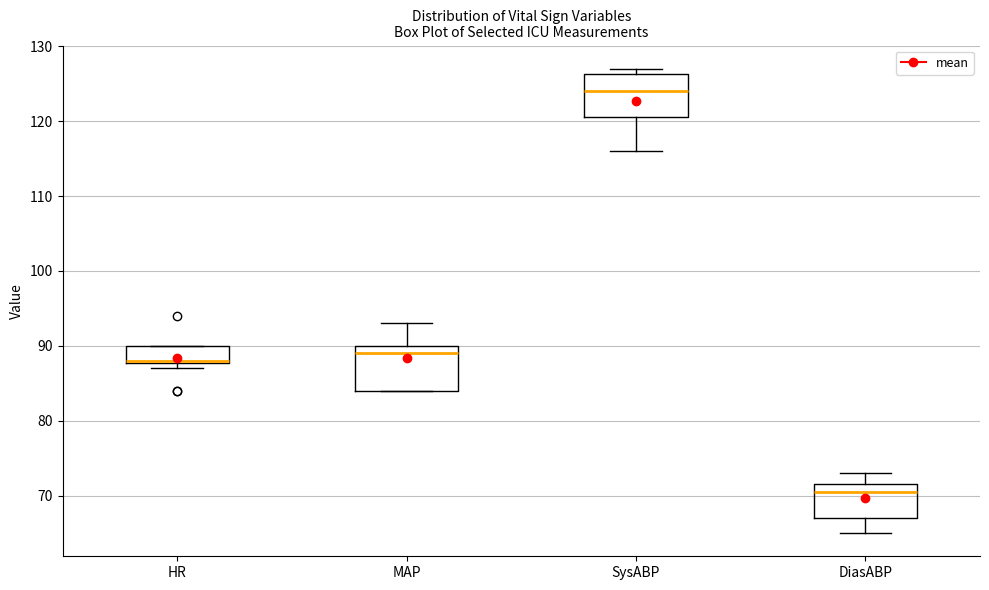

Where does the median line of the box for SysABP sit on the y-axis? The values are not printed on the chart, so give them approximately, as read against the axis.

124